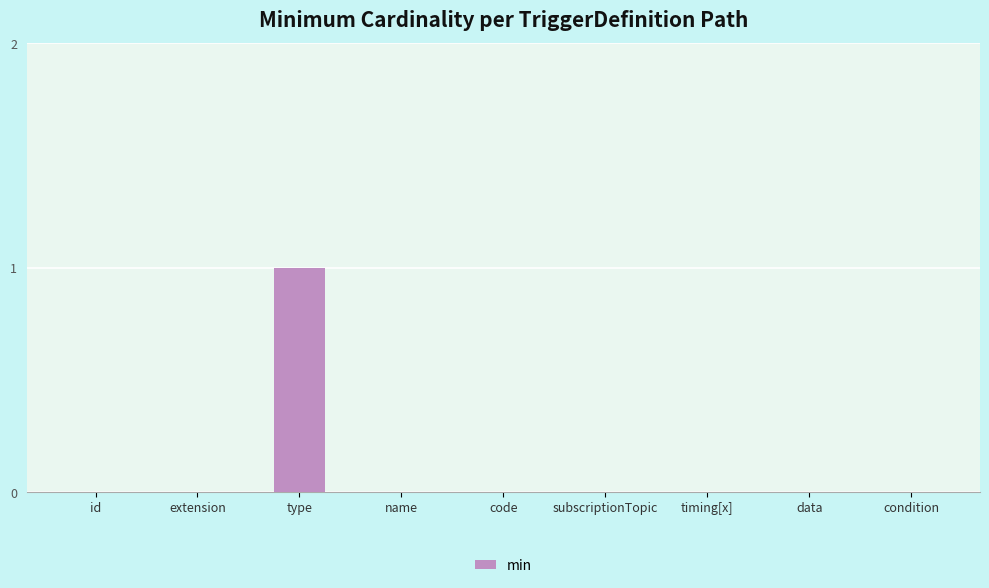

The chart shows a value of -1 at id. True or false?

False